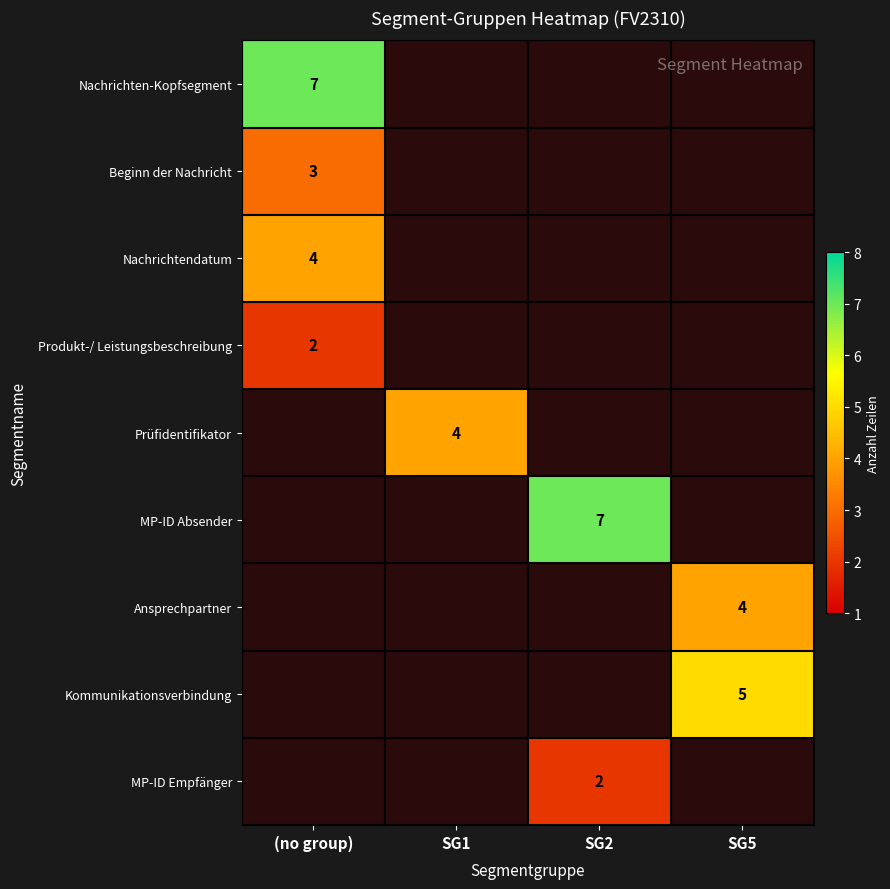

The value of Nachrichtendatum at (no group) is 2. True or false?

False